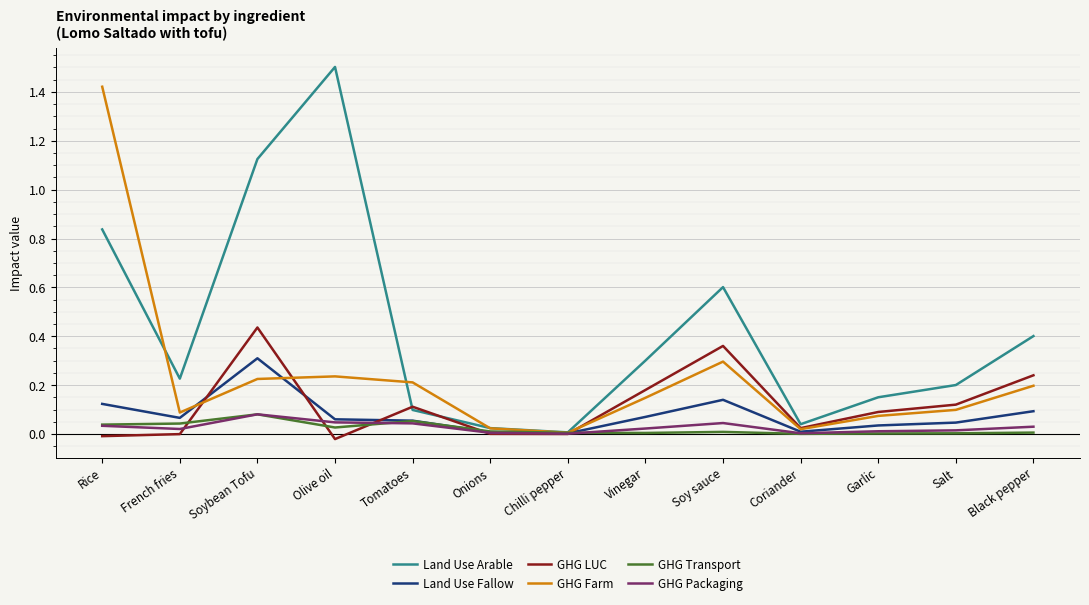

At which category is the sum across all series the highest?

Rice